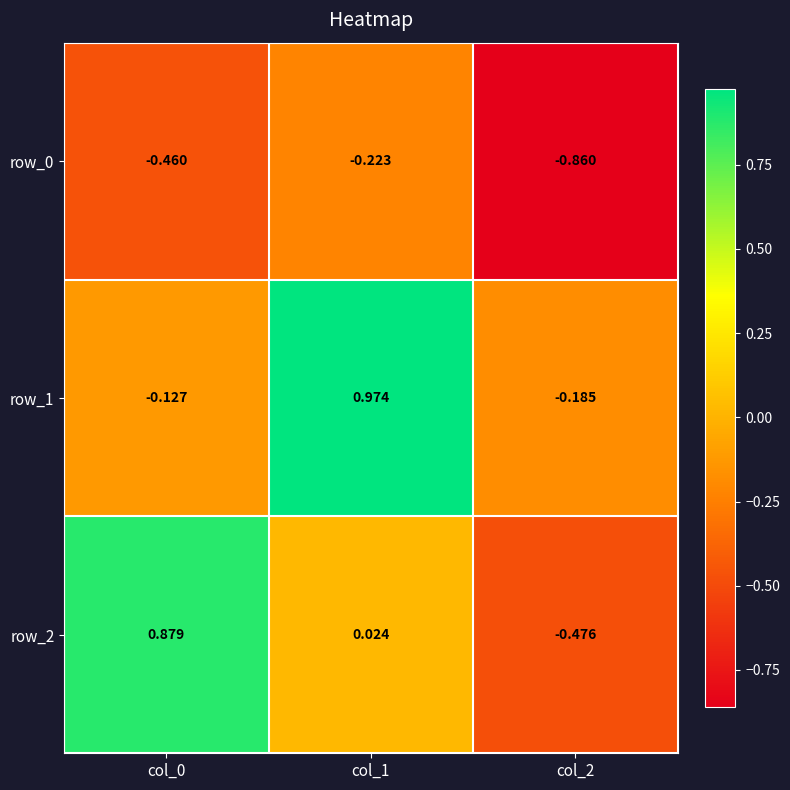

The value of row_1 at col_1 is 1.5. True or false?

False